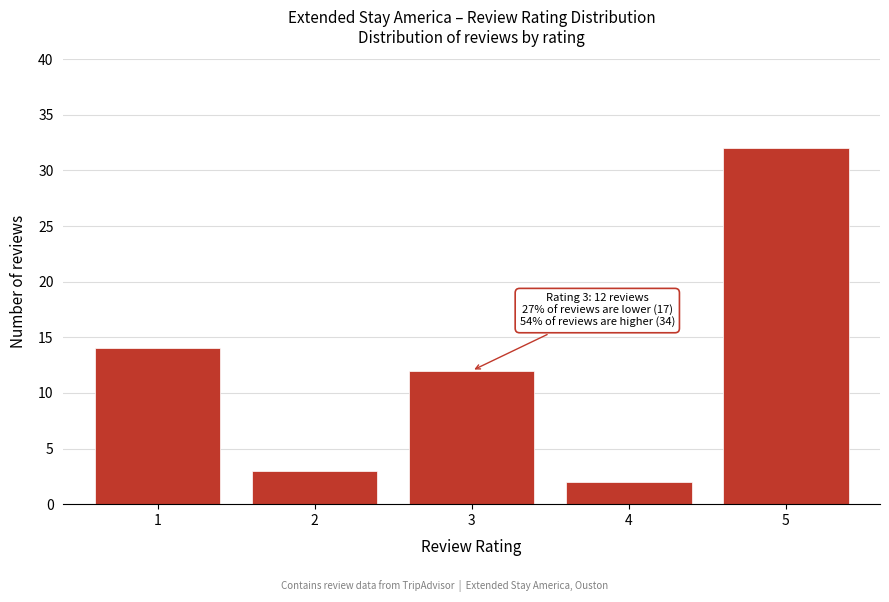

Which range on the x-axis has the tallest bar?

4.5 to 5.5